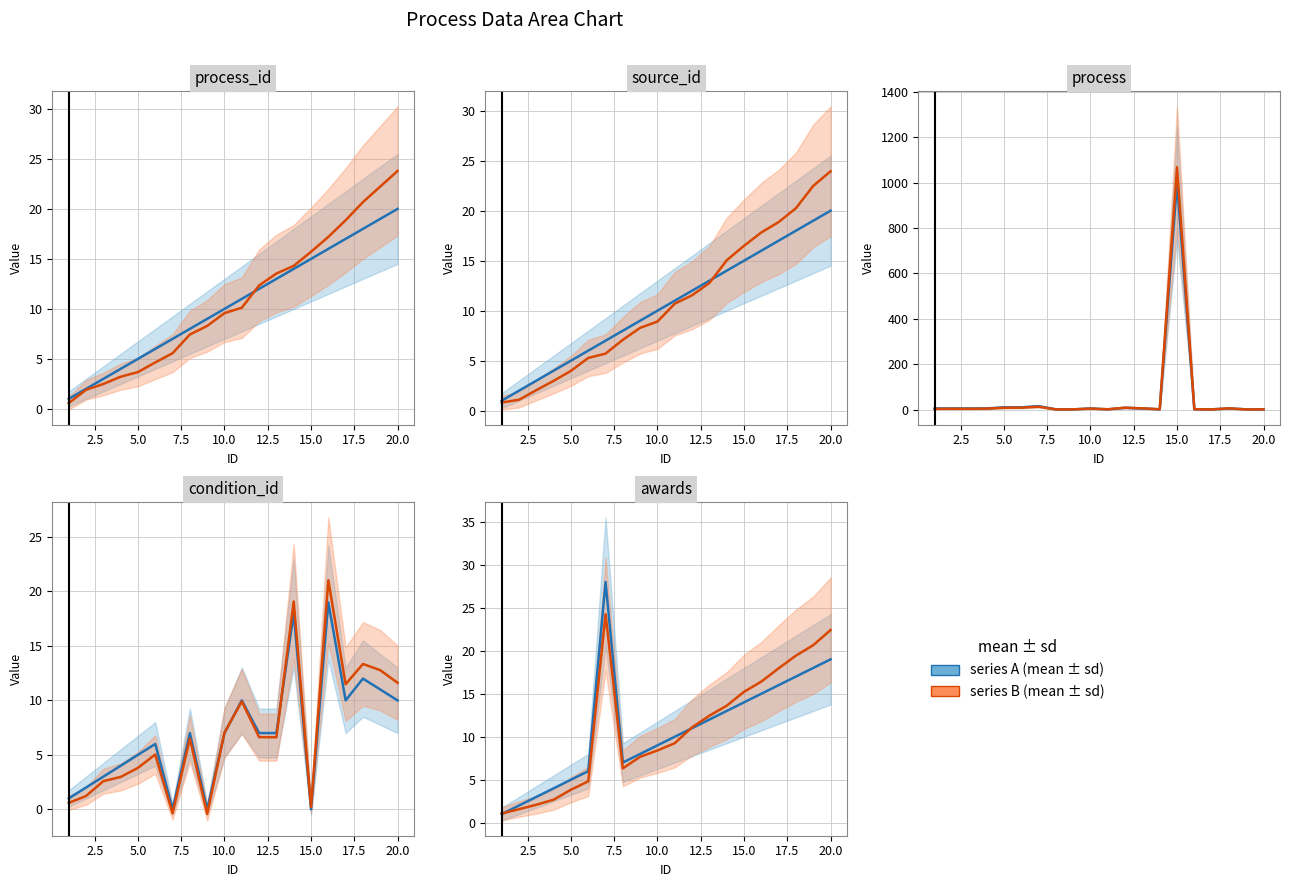

What are all the series names shown in the legend?

series A, series B